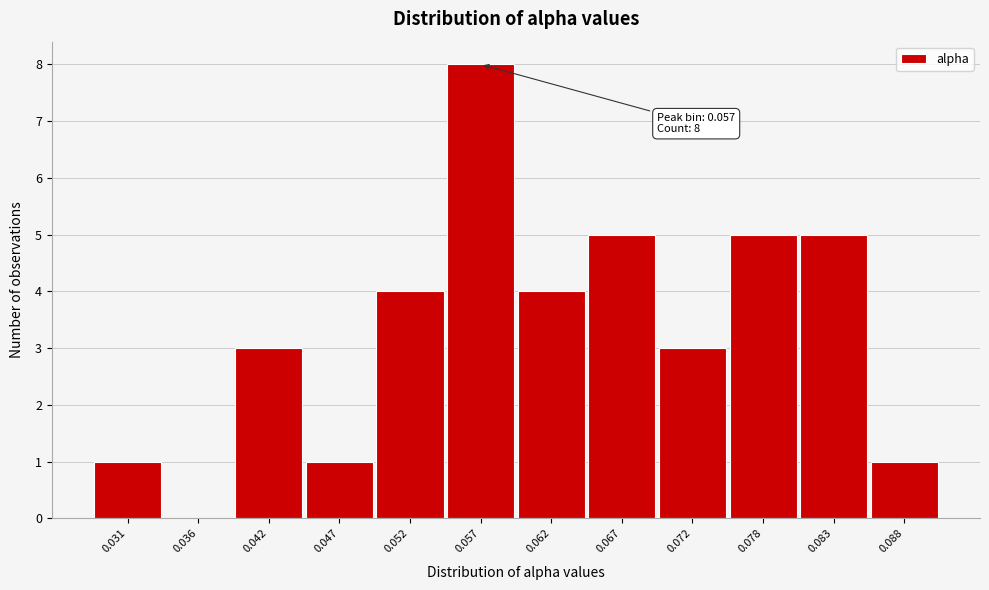

Which range on the x-axis has the tallest bar?

0.054 to 0.060